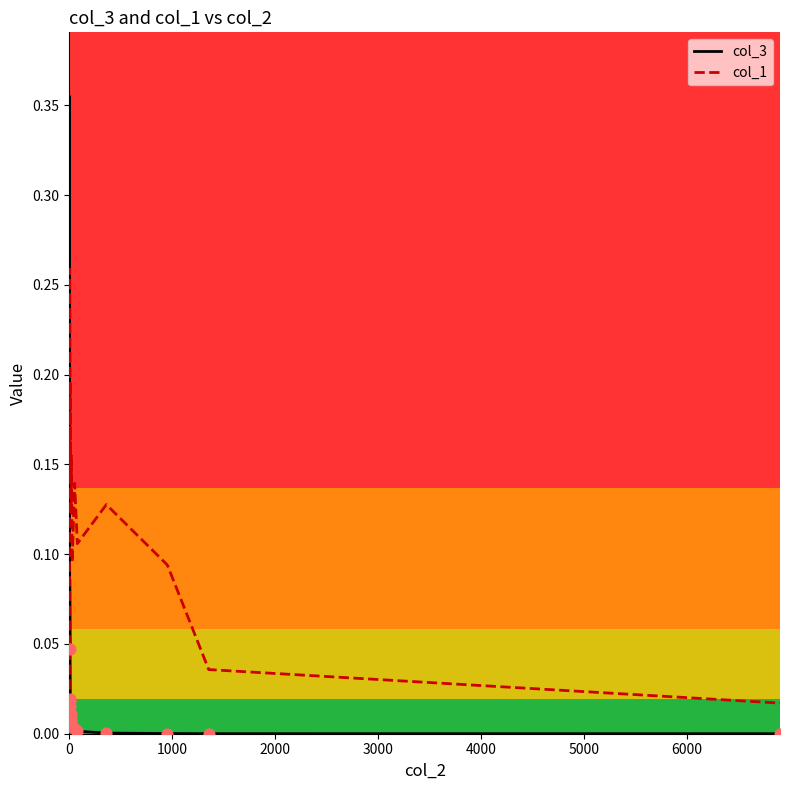

Which series contains the highest Y value?

col_3